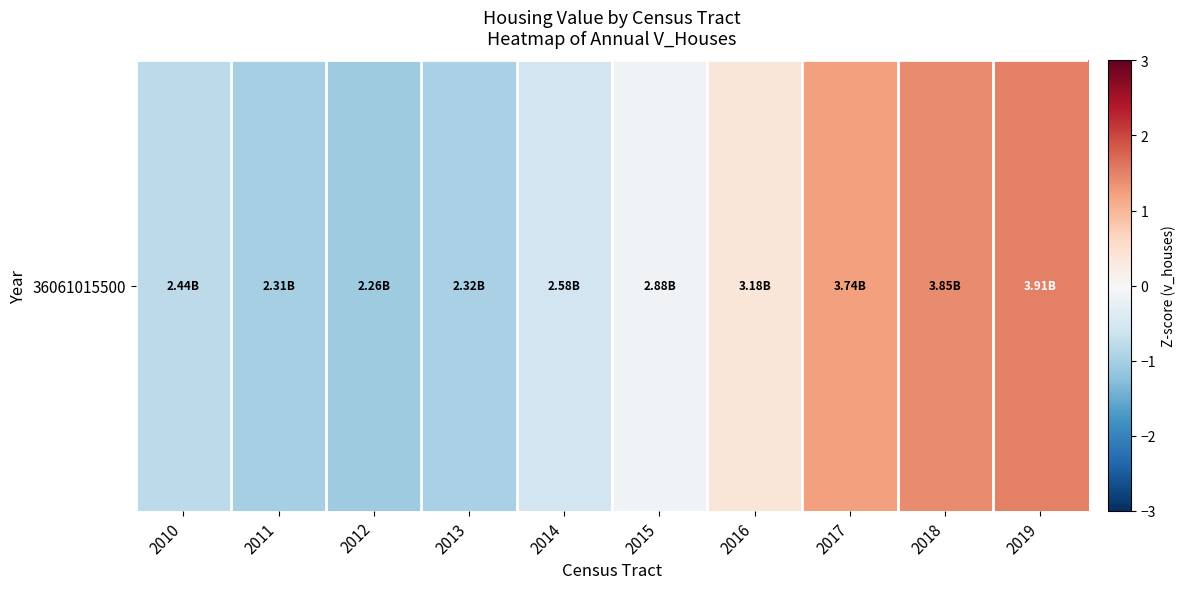

Rank the categories by value from highest to lowest.

2019, 2018, 2017, 2016, 2015, 2014, 2010, 2013, 2011, 2012